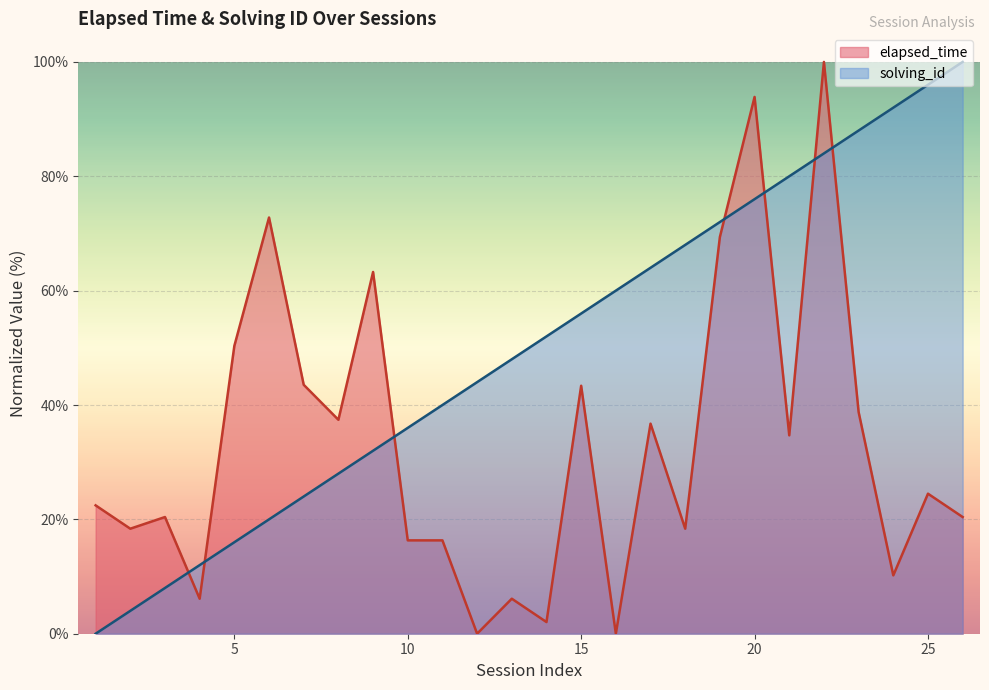

At which label does solving_id reach its peak?

26